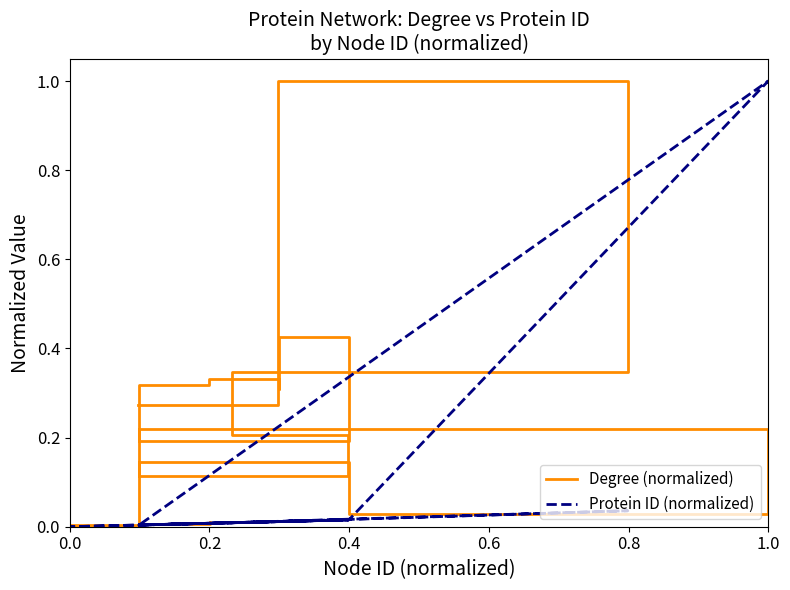

Rank the series by their maximum value, from highest to lowest.

Degree (normalized), Protein ID (normalized)